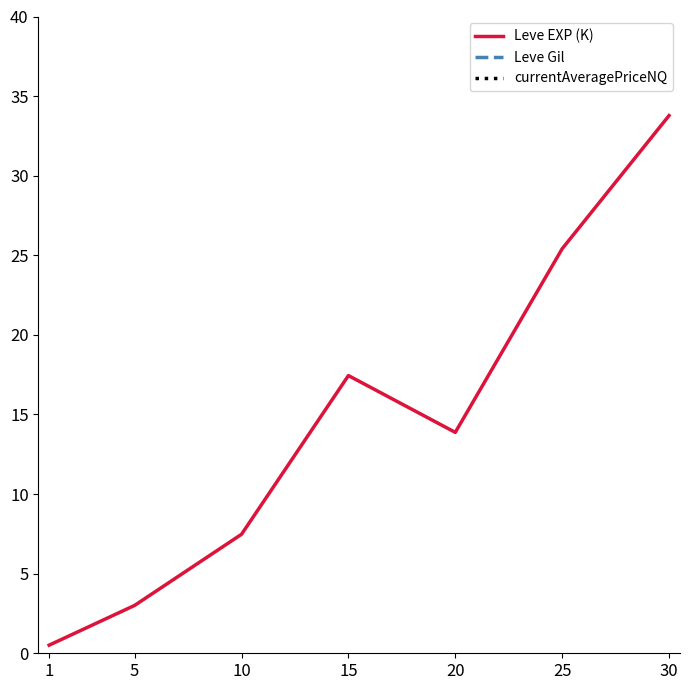

Reading left to right, extract all data points from this chart.

Leve EXP (K): 0.5	3.0	7.5	17.4	13.9	25.4	33.8
Leve Gil: 113.0	149.3	242.5	312.0	220.8	312.7	427.5
currentAveragePriceNQ: 145.0	216.0	379.7	313.2	148.0	177.6	1087.6